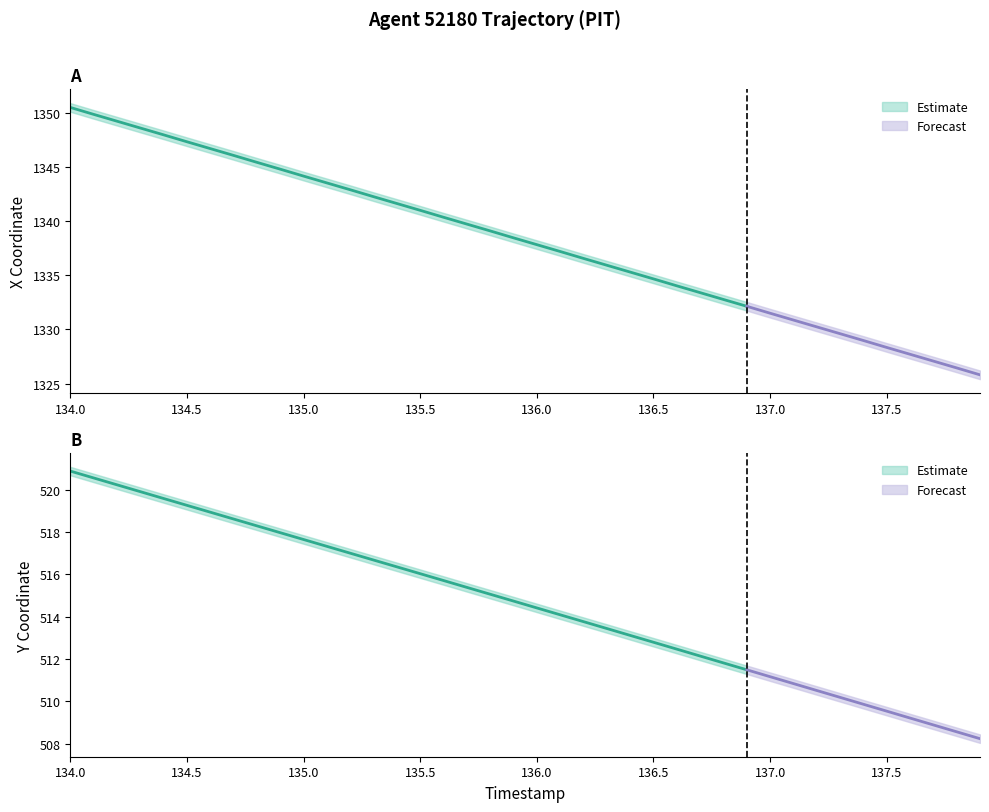

True or false: X has more than 1 points higher than both neighbors.

False